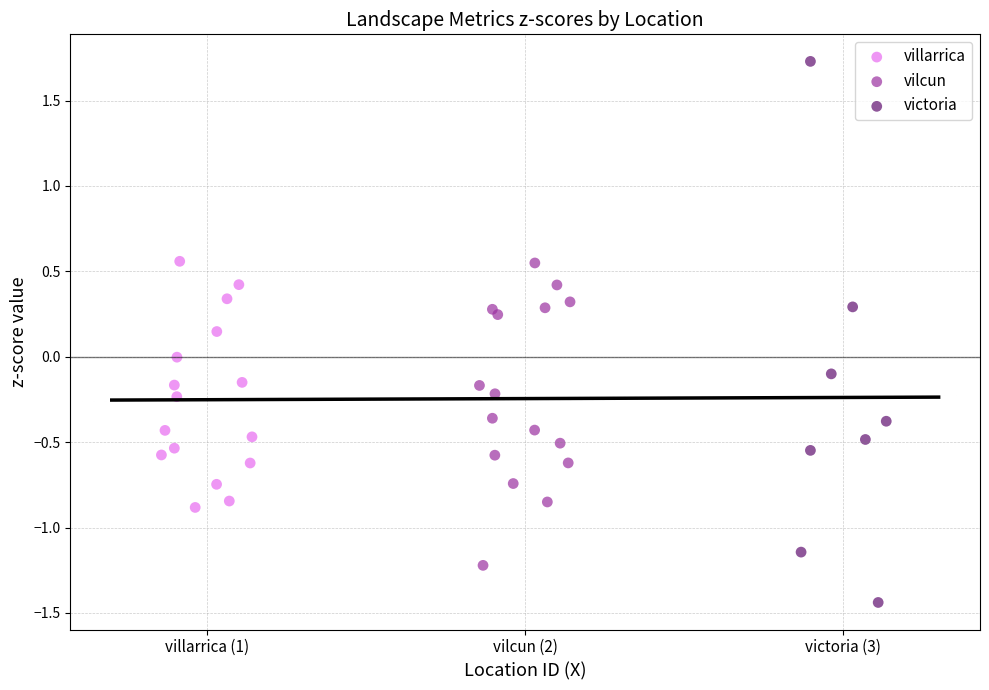

What are all the series names shown in the legend?

villarrica, vilcun, victoria